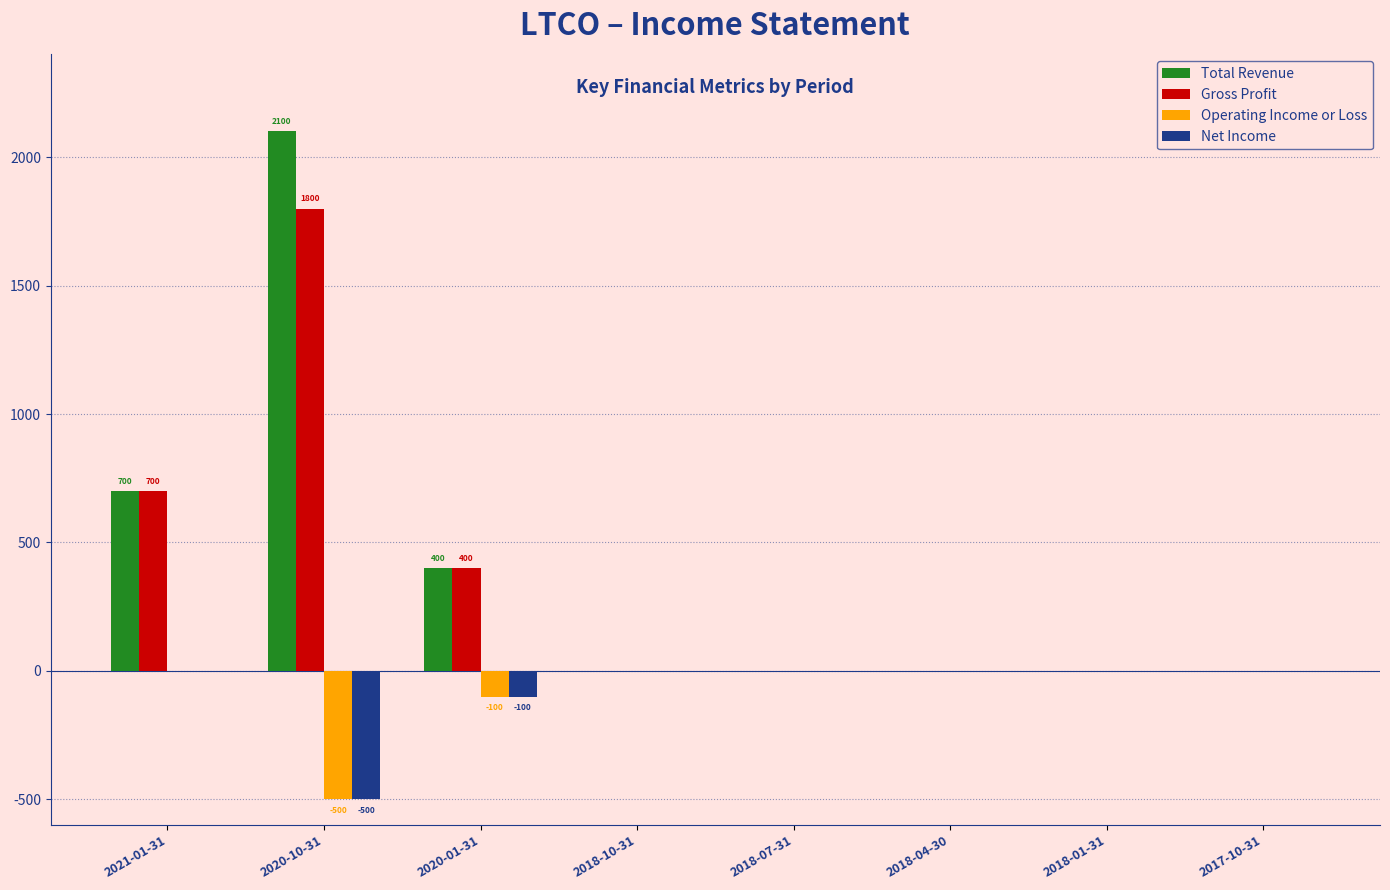

How many values in the Total Revenue series exceed 0?

3